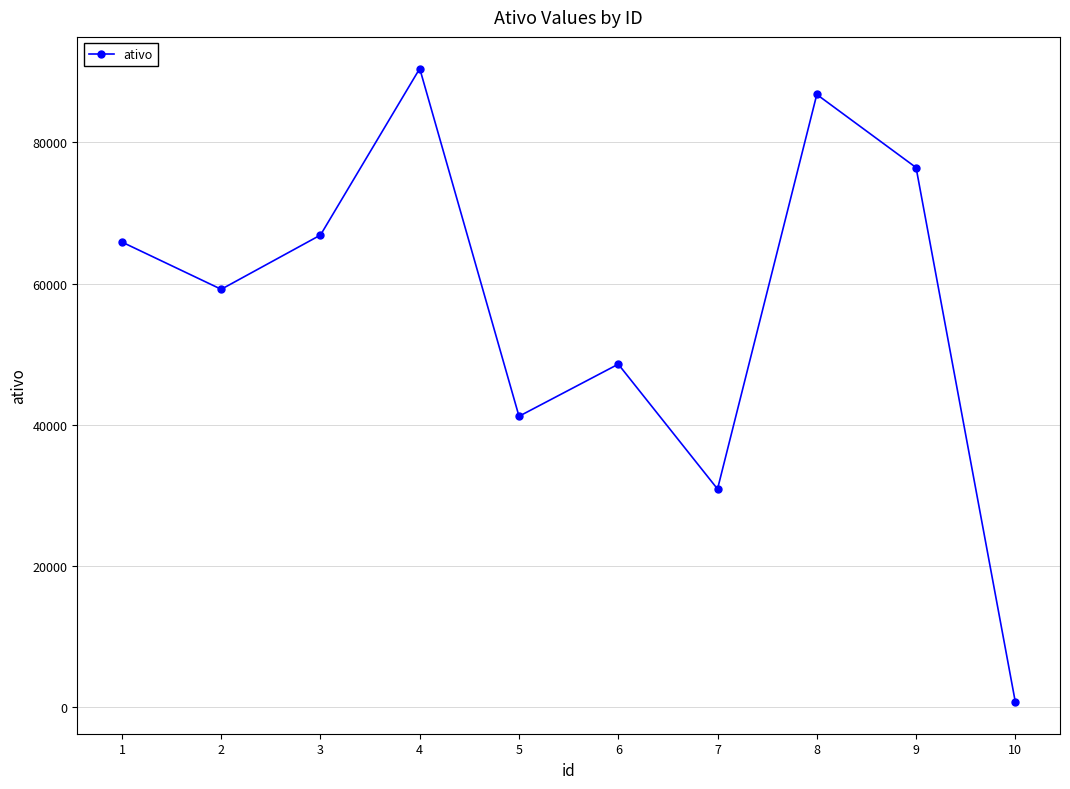

Approximately how many times larger is the value at 3 compared to 4?

0.7